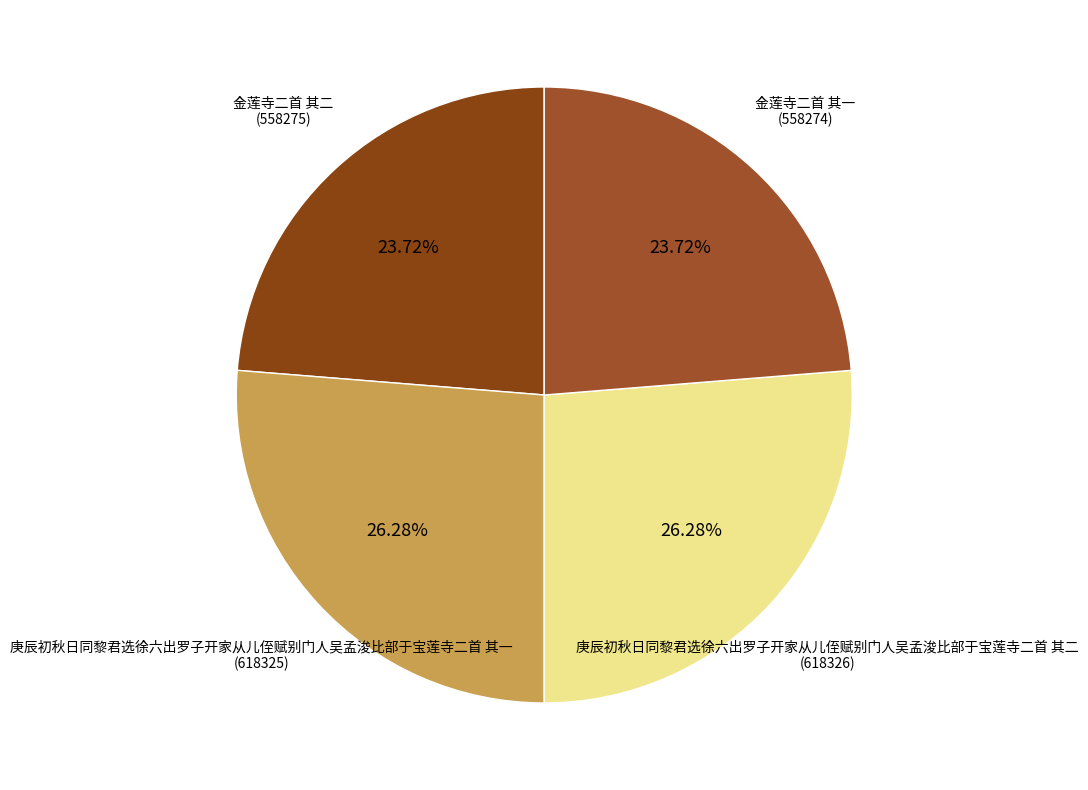

What is the largest slice in the pie chart?

庚辰初秋日同黎君选徐六出罗子开家从儿侄赋别门人吴孟浚比部于宝莲寺二首 其二